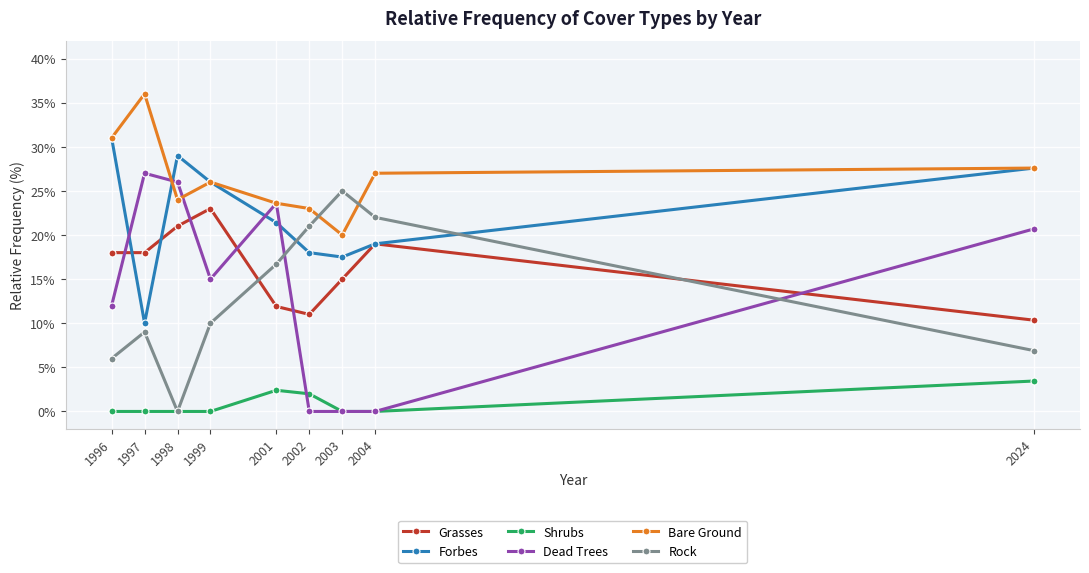

How many interior local peaks does the Forbes series have?

1